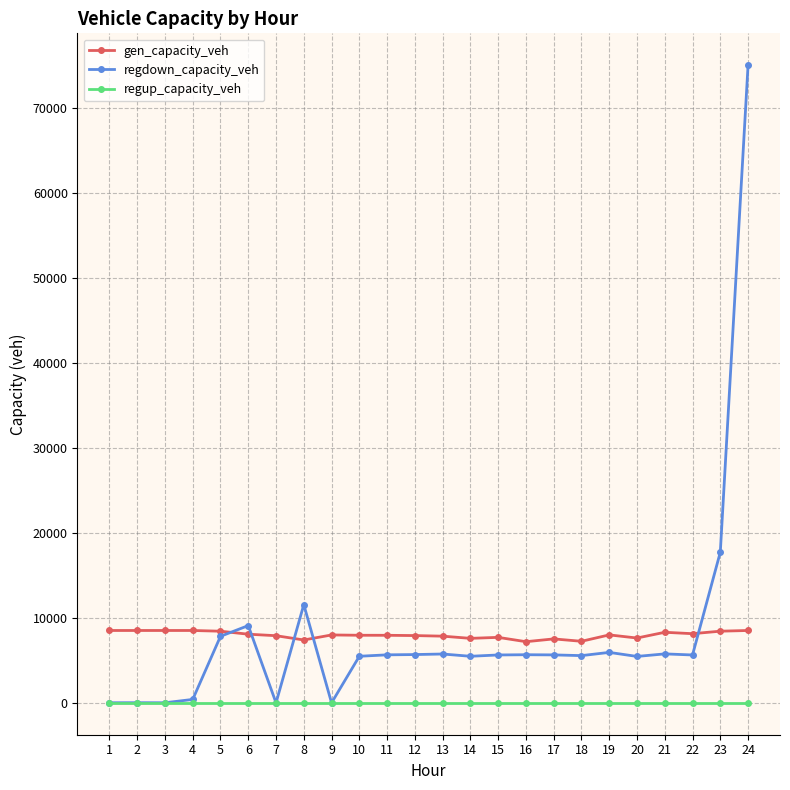

Between 6 and 23, which series saw the biggest shift?

regdown_capacity_veh